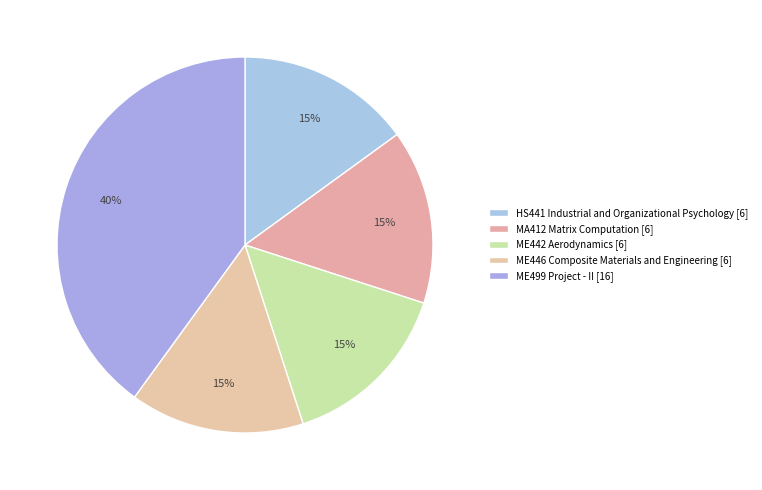

True or false: ME442 Aerodynamics accounts for 15% of the total.

True